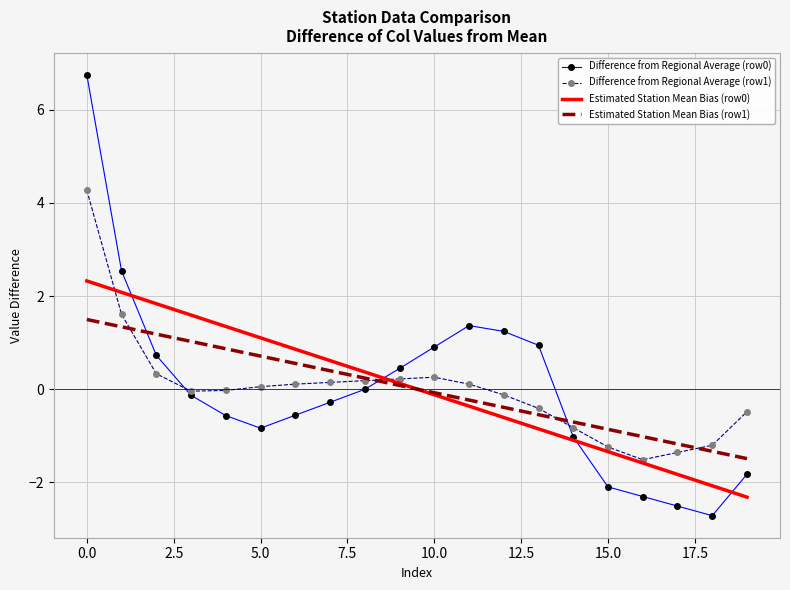

In Difference from Regional Average (row1), how many points are lower than both neighbors (excluding endpoints)?

2